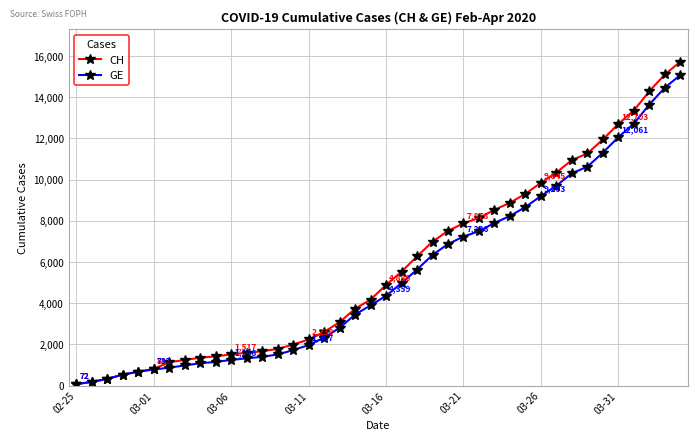

Which series has the widest spread of values?

CH